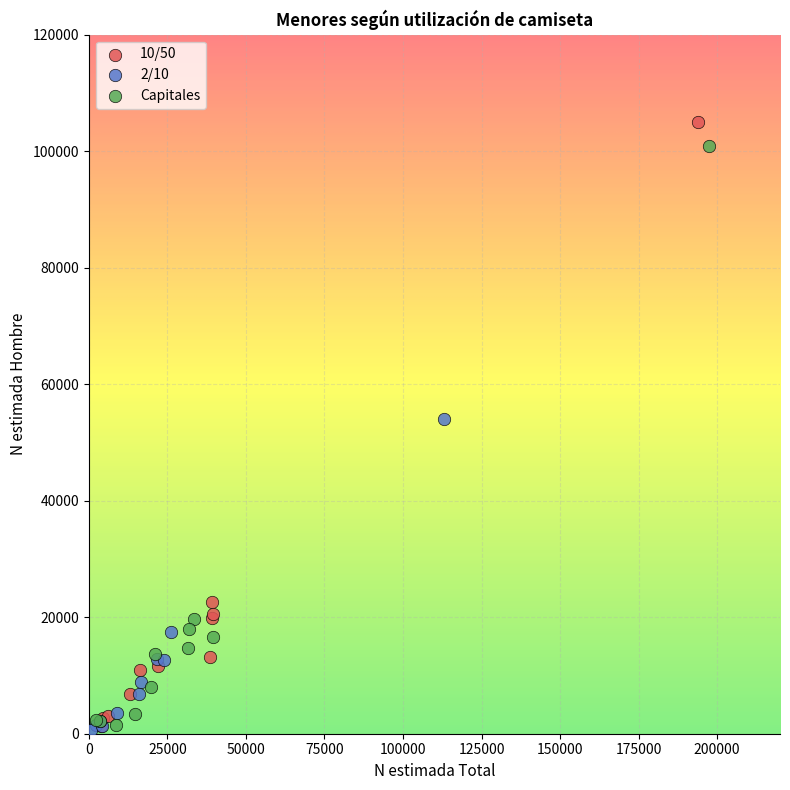

Which series has the widest spread of Y values?

10/50